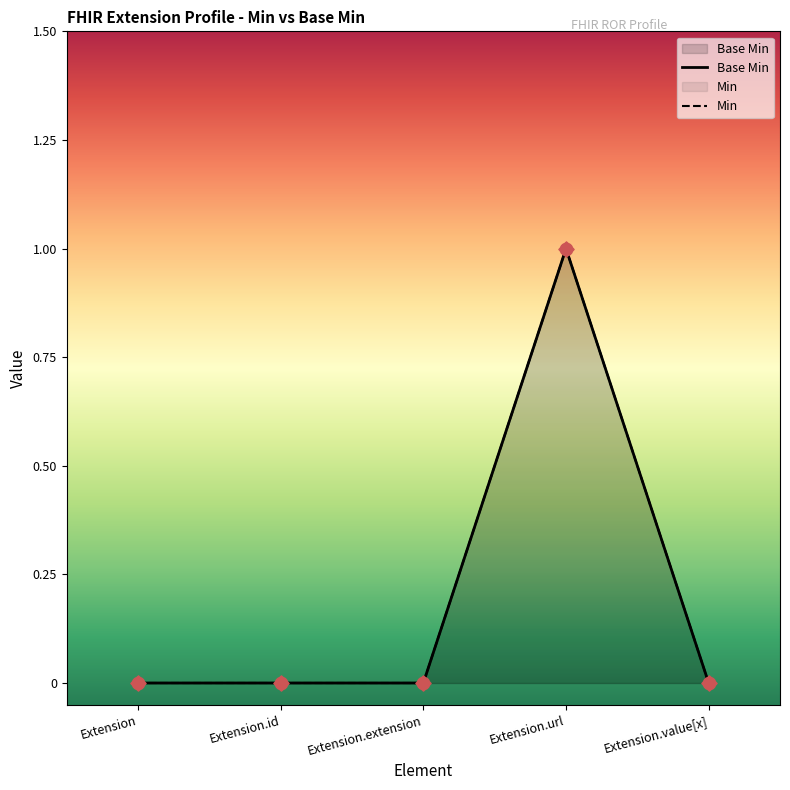

Between Extension.extension and Extension.id, which is larger?

Extension.extension